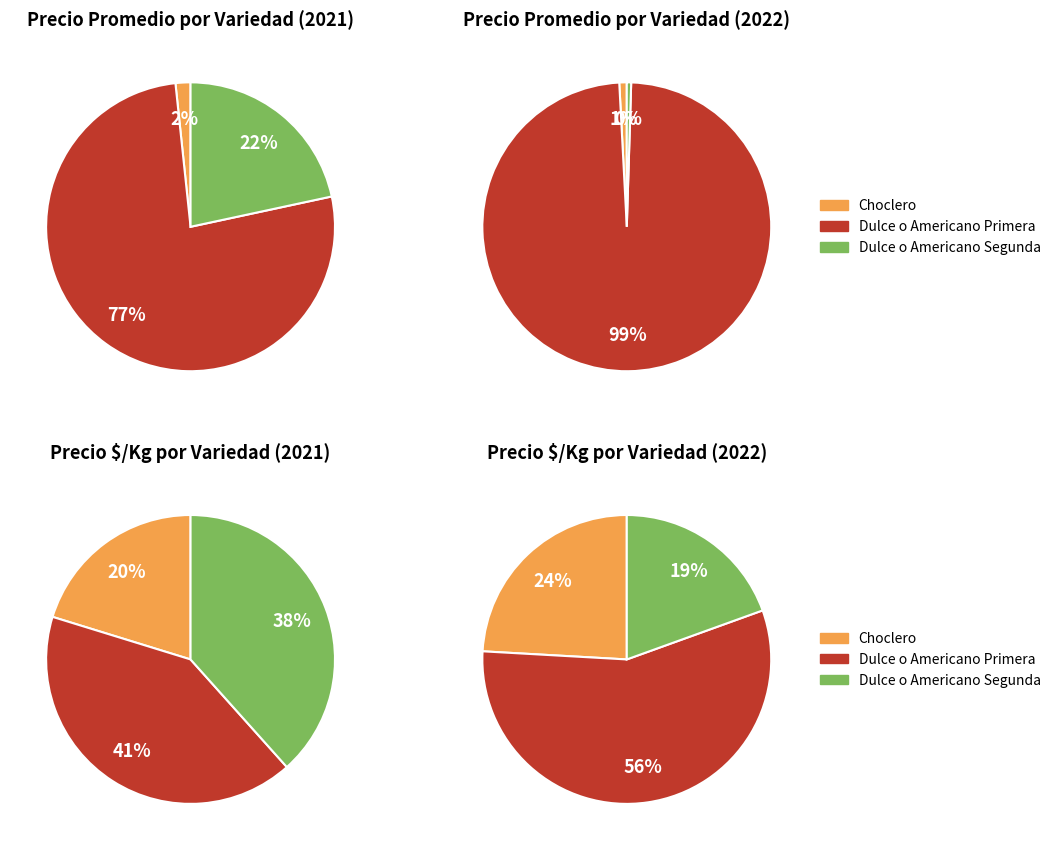

Combined, do Dulce o Americano Primera and Dulce o Americano Segunda account for over 50%?

Yes